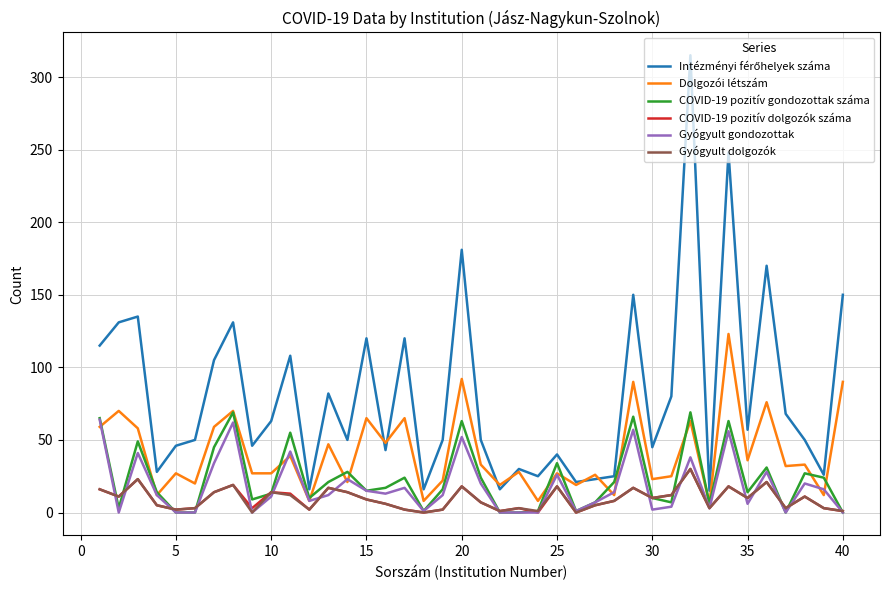

How many lines are shown in the chart?

6